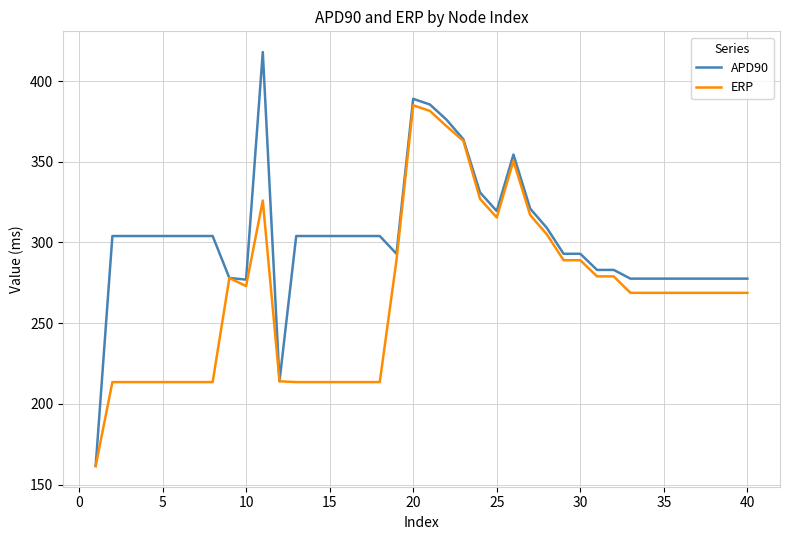

List the series in order of their overall mean, lowest first.

ERP, APD90